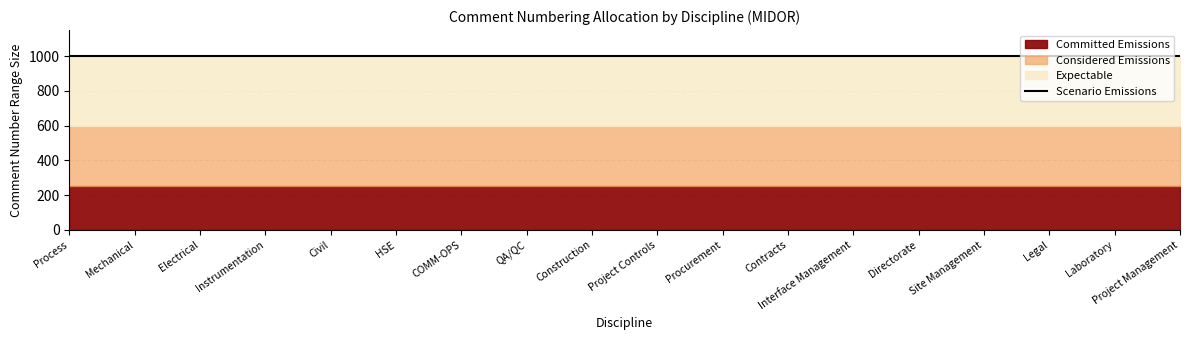

Rank the series by their maximum value, from lowest to highest.

Committed Emissions, Considered Emissions, Expectable